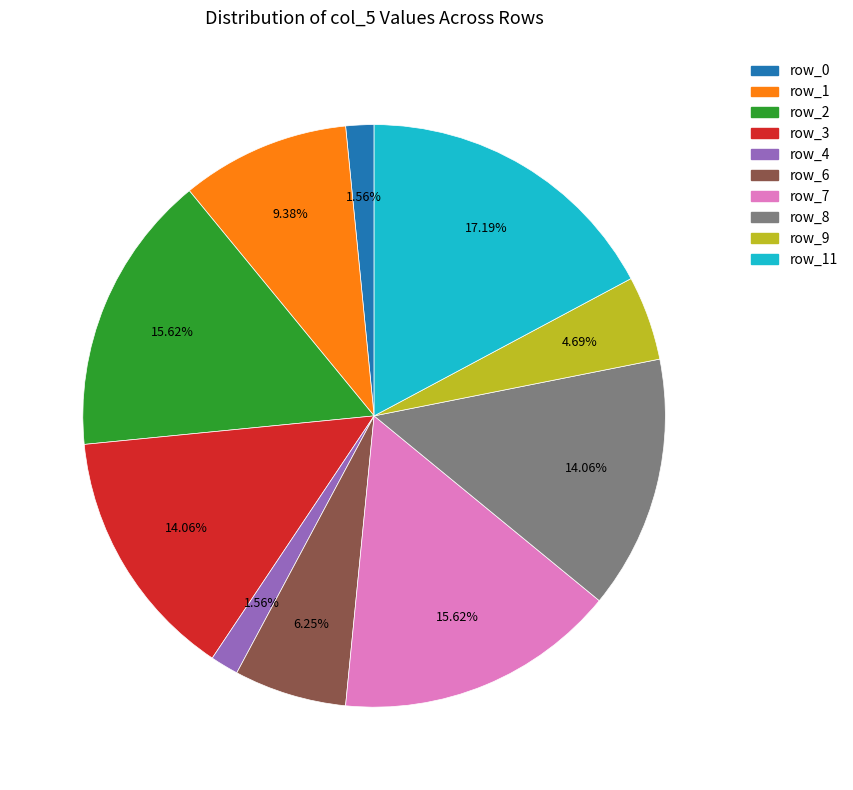

To the nearest percent, what is the average slice percentage?

10%